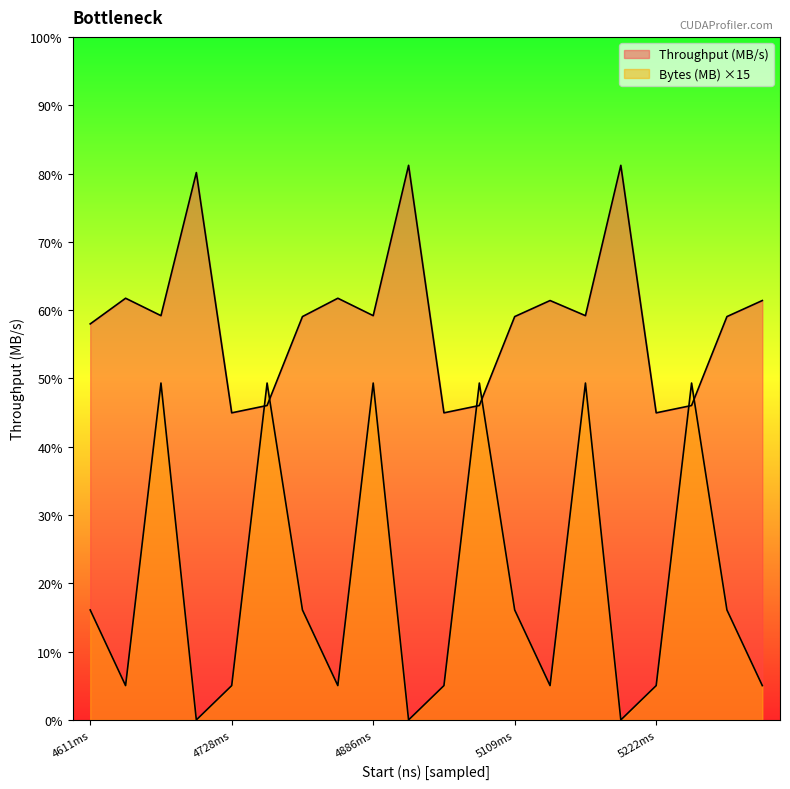

The value of Bytes (MB) at 5133482179 is 19543.6. True or false?

False